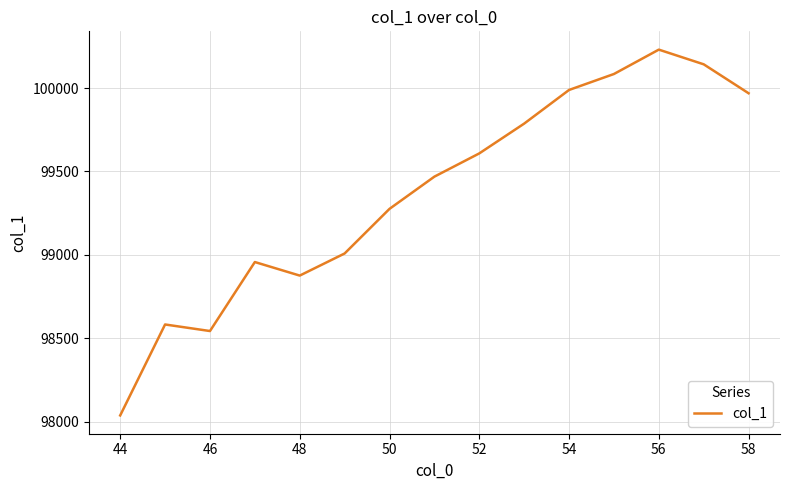

What is the greatest value displayed?

100230.6